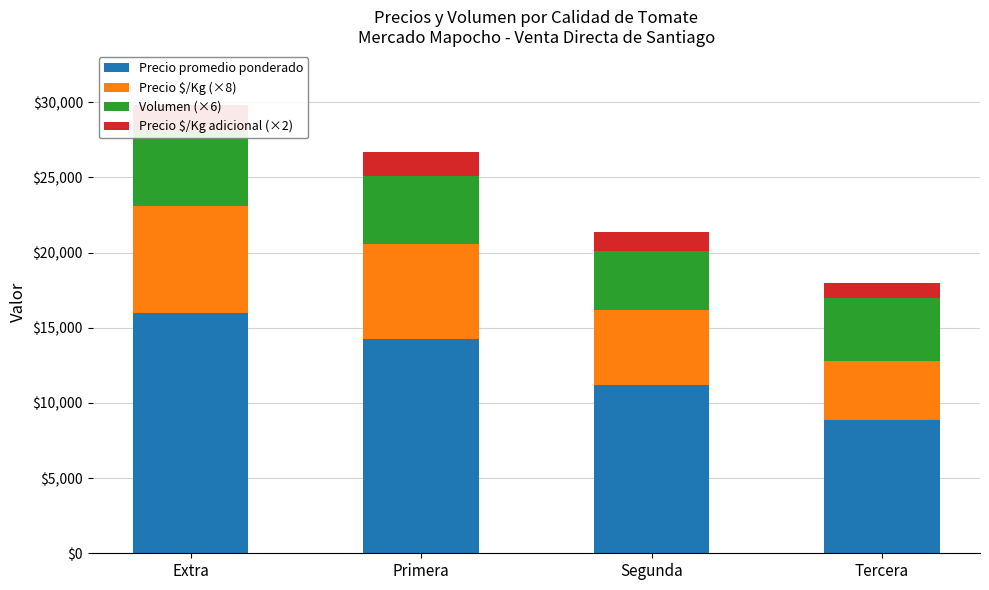

What is the difference between the maximum and second lowest values in the Precio promedio ponderado series?

4788